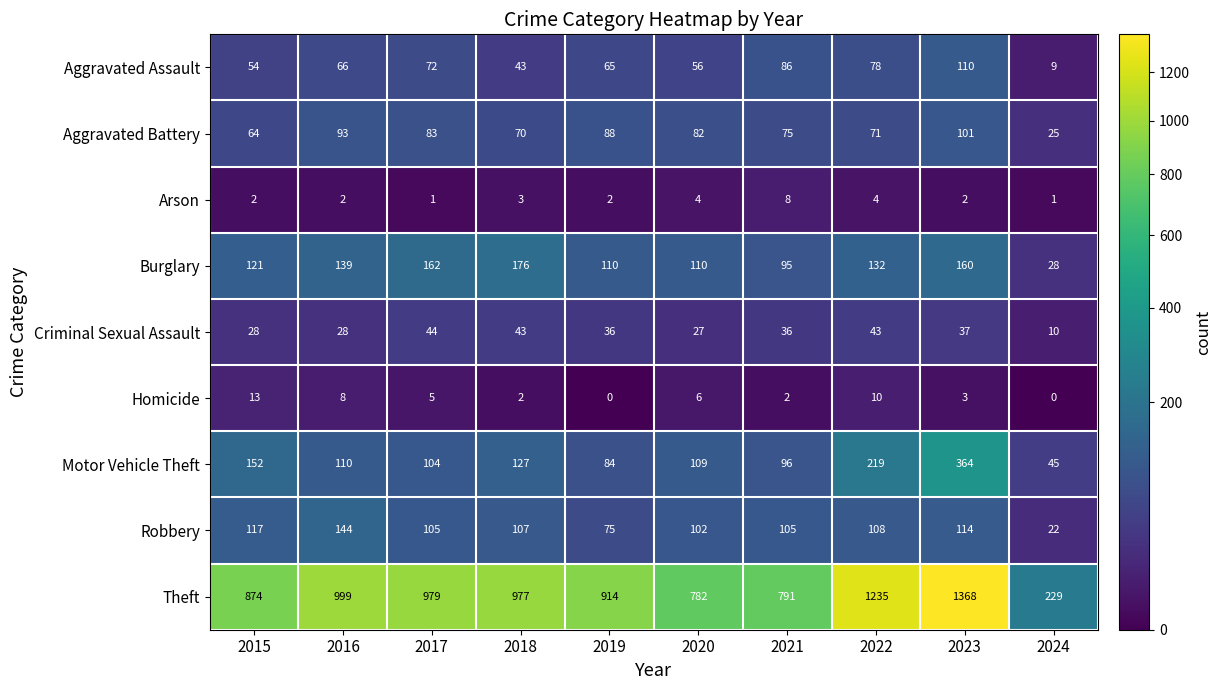

At how many categories does at least one series exceed 155?

10